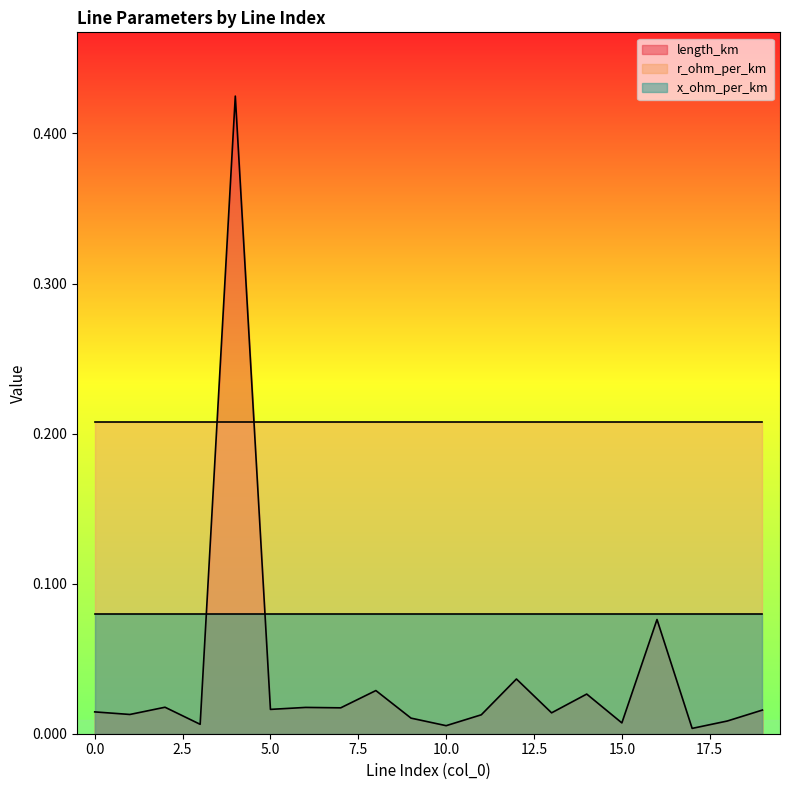

True or false: length_km has a value of 0.0 at 6.

False